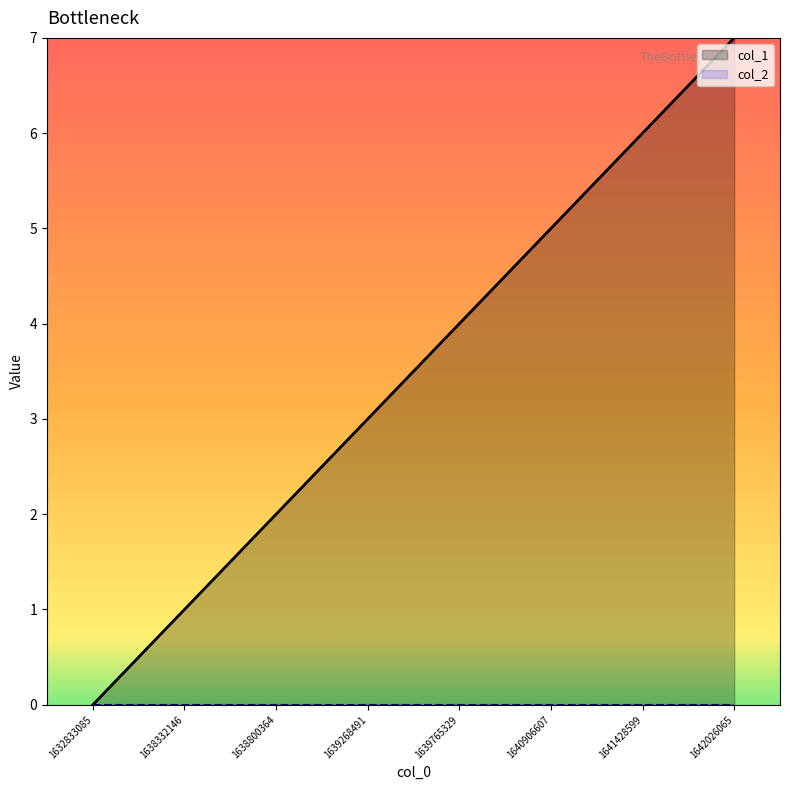

Reading left to right, extract all data points from this chart.

1632833085=0	1638332146=1	1638800364=2	1639268491=3	1639765329=4	1640906607=5	1641428599=6	1642026065=7